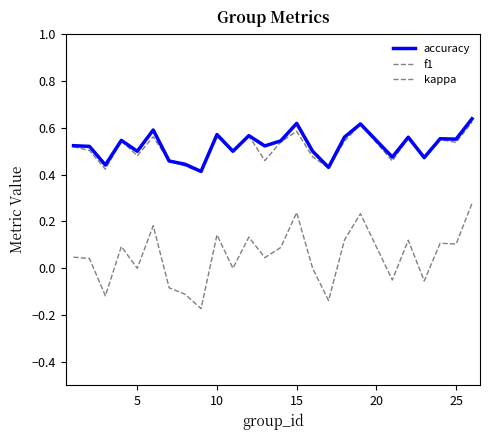

What is the difference between the maximum and second lowest values in the kappa series?

0.4